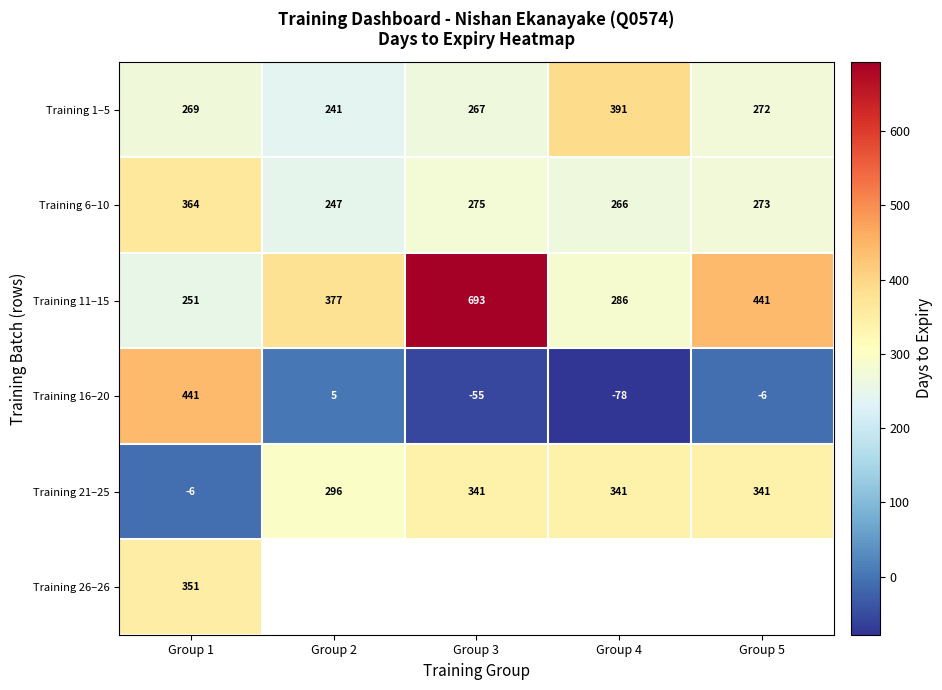

At which label is Training 16–20 closest to 181?

Group 2